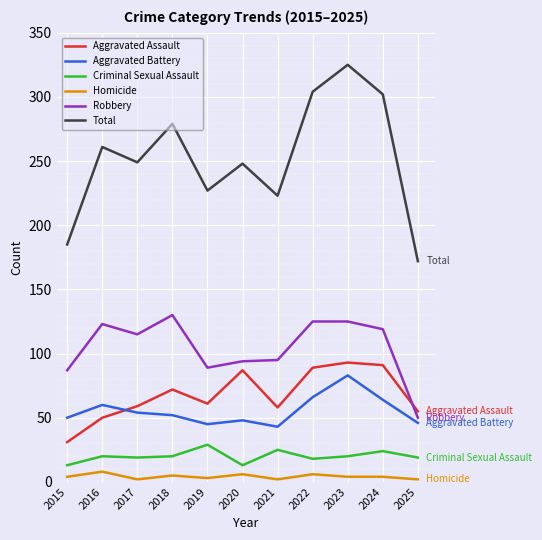

What is the sum of the Robbery values at 2019 and 2016?

212